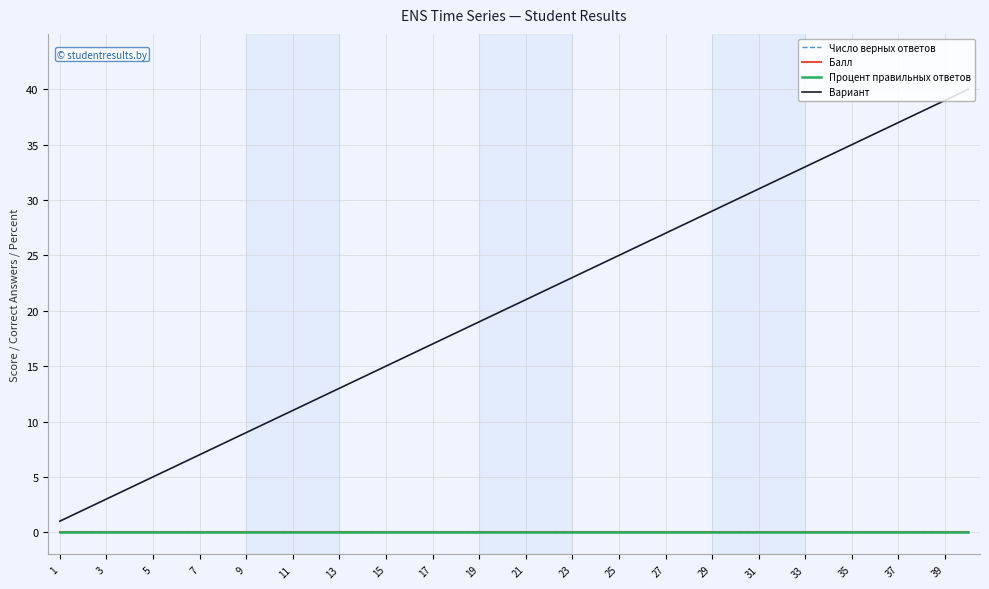

True or false: Балл and Вариант intersect in this chart.

False